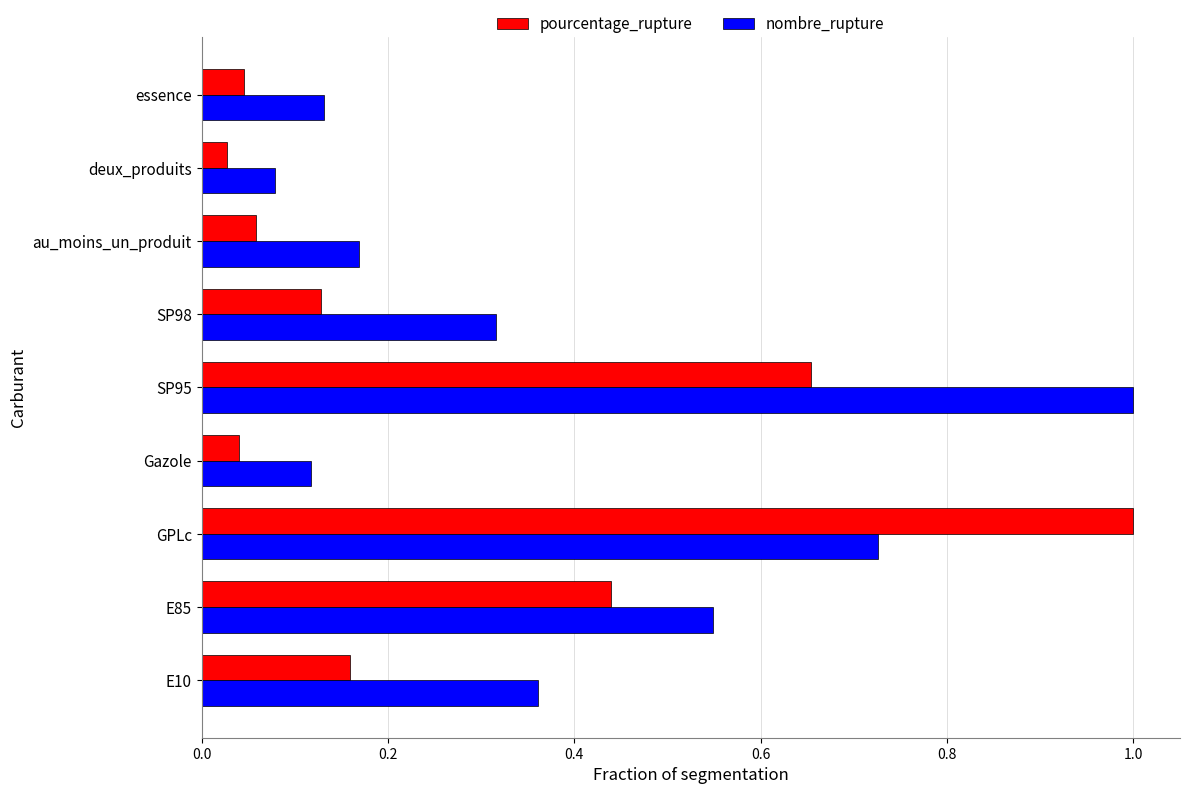

What is the sum of all nombre_rupture values?

3.4